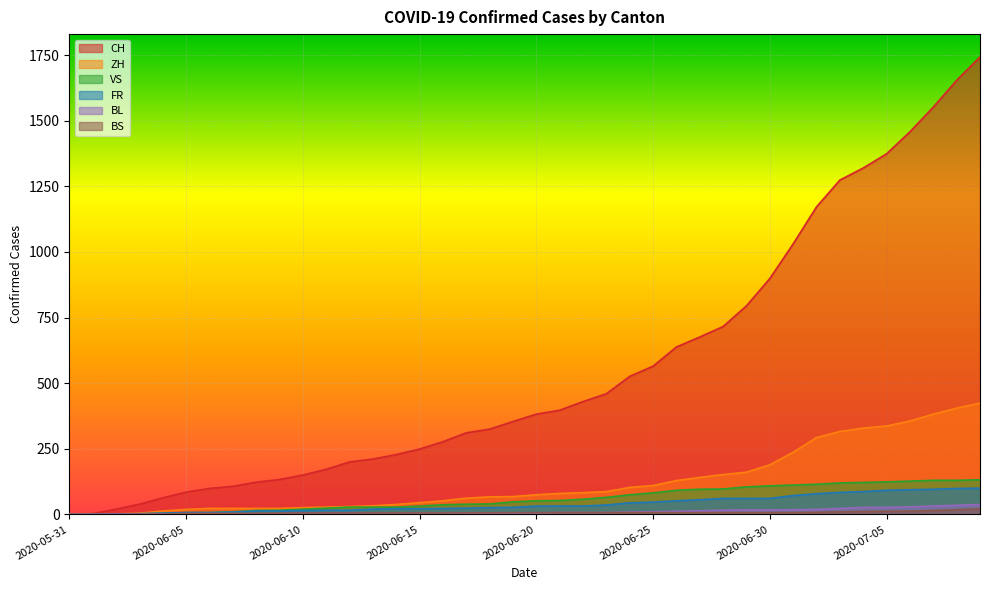

True or false: FR has more than 0 interior local peaks.

False